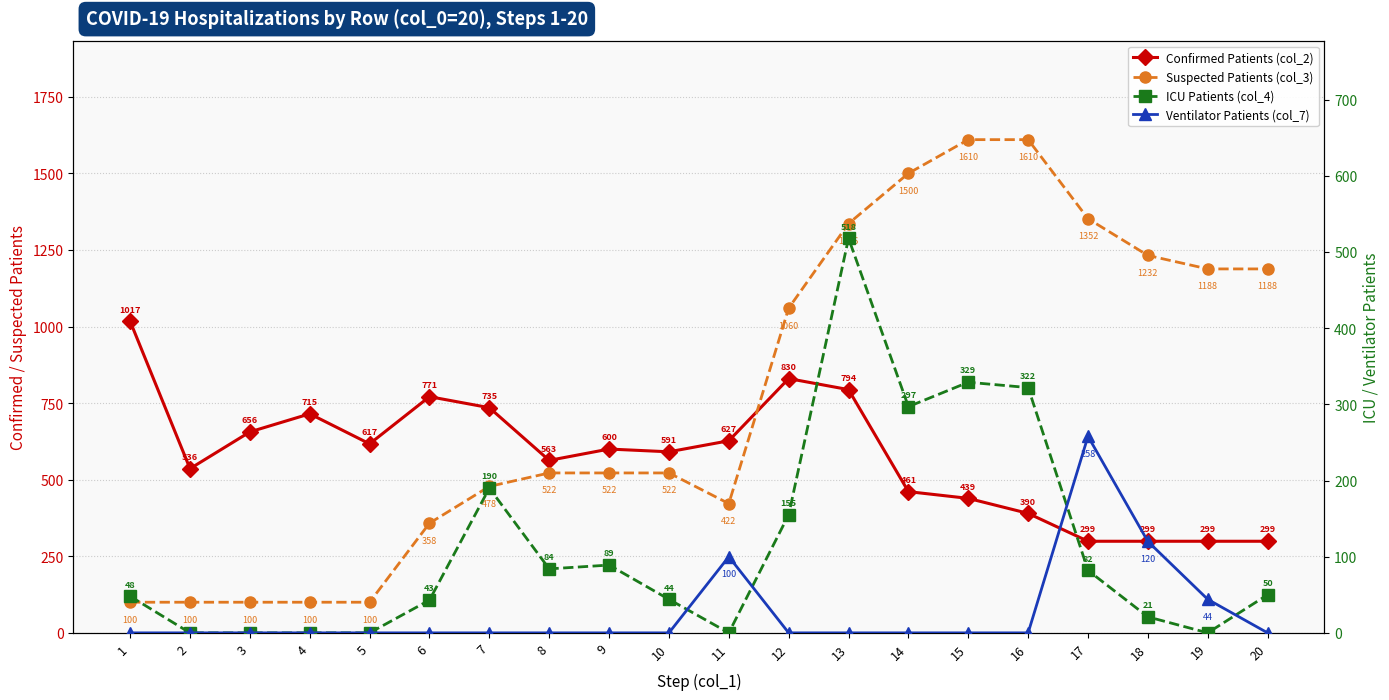

True or false: Ventilator Patients (col_7) has a value of 91 at 14.

False